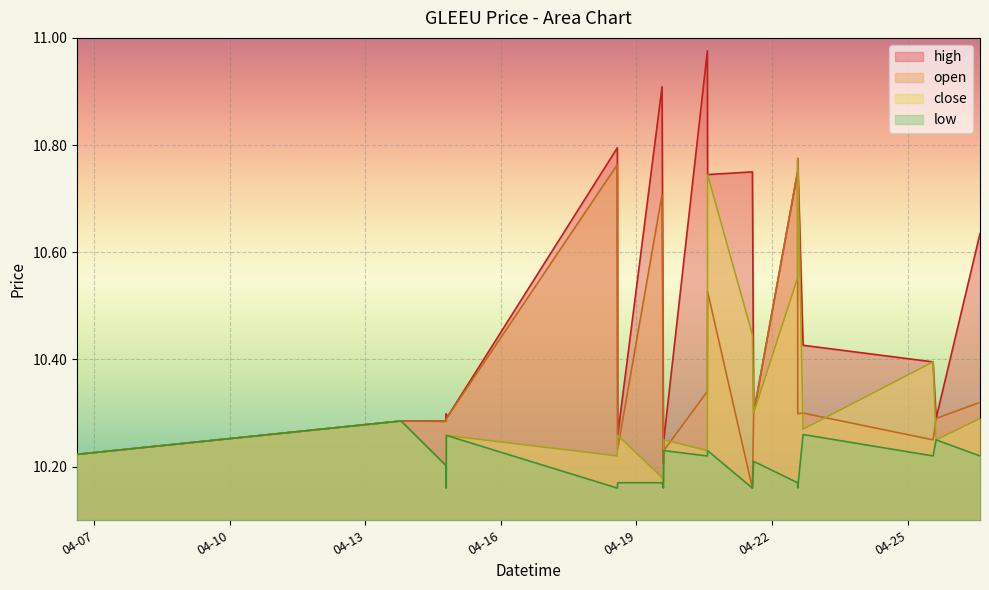

How many times do close and open cross each other?

9